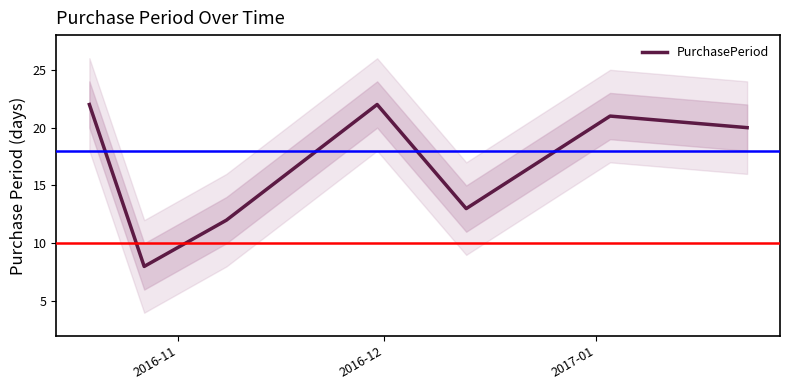

What is the maximum value for PurchasePeriod?

22